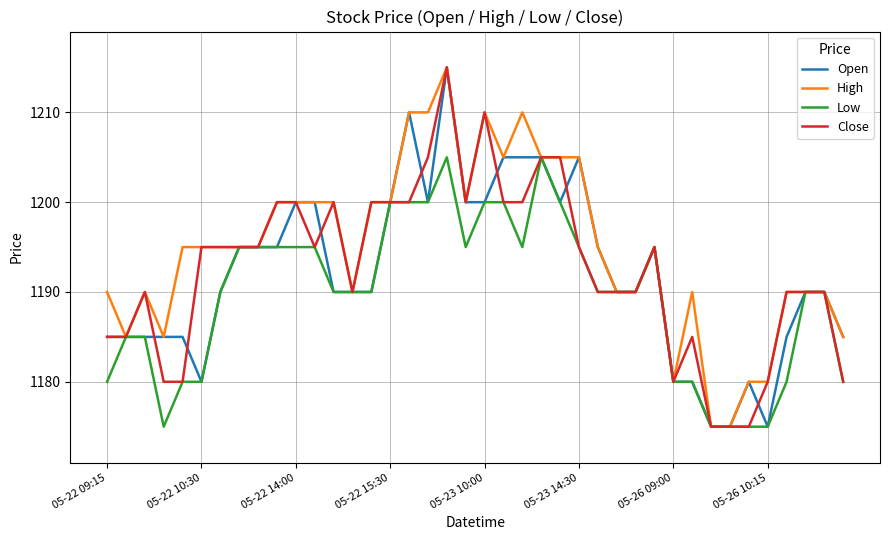

What is the minimum value shown in the chart?

1175